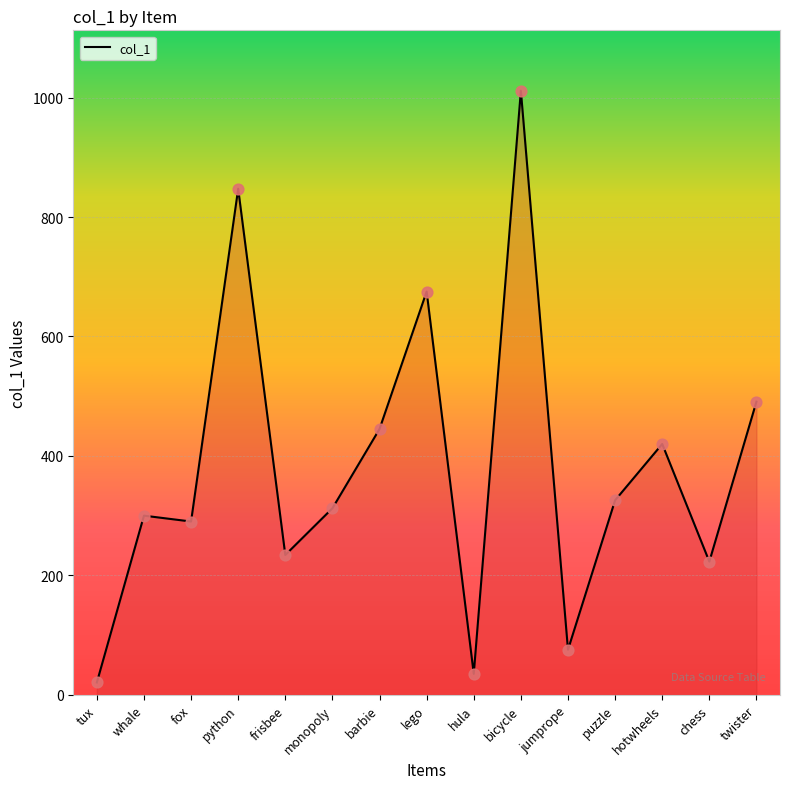

Which has a higher value, hula or puzzle?

puzzle